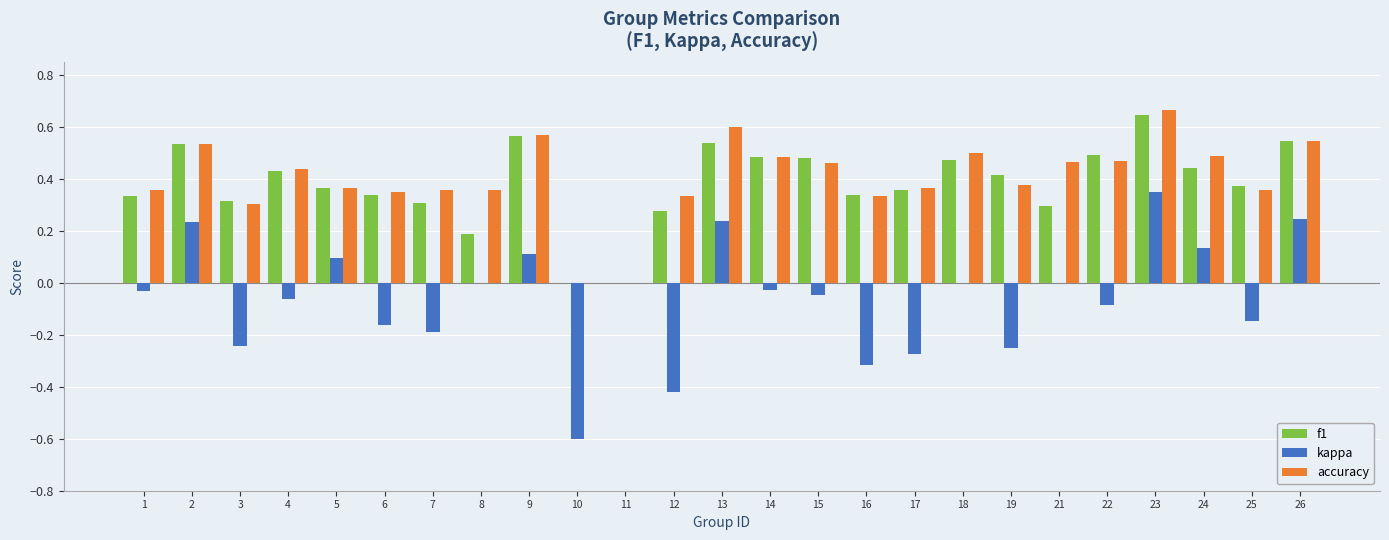

At which category is the sum across all series the highest?

23